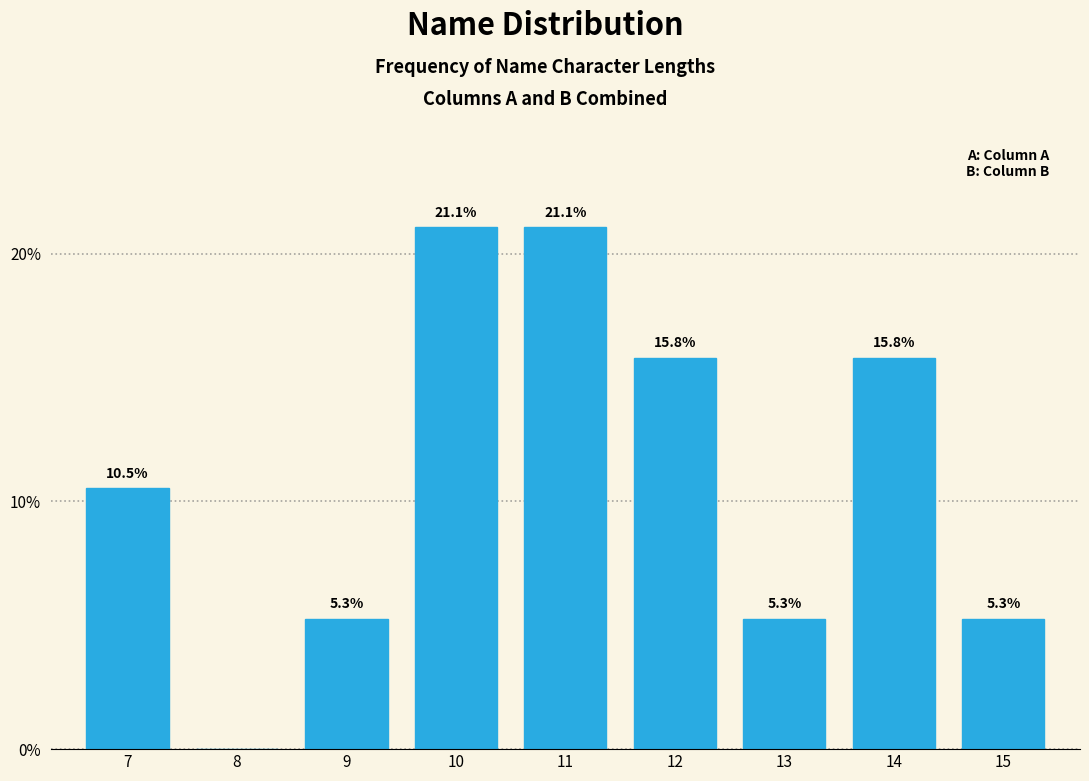

Reading left to right, extract all data points from this chart.

7=10.5	8=0.0	9=5.3	10=21.1	11=21.1	12=15.8	13=5.3	14=15.8	15=5.3